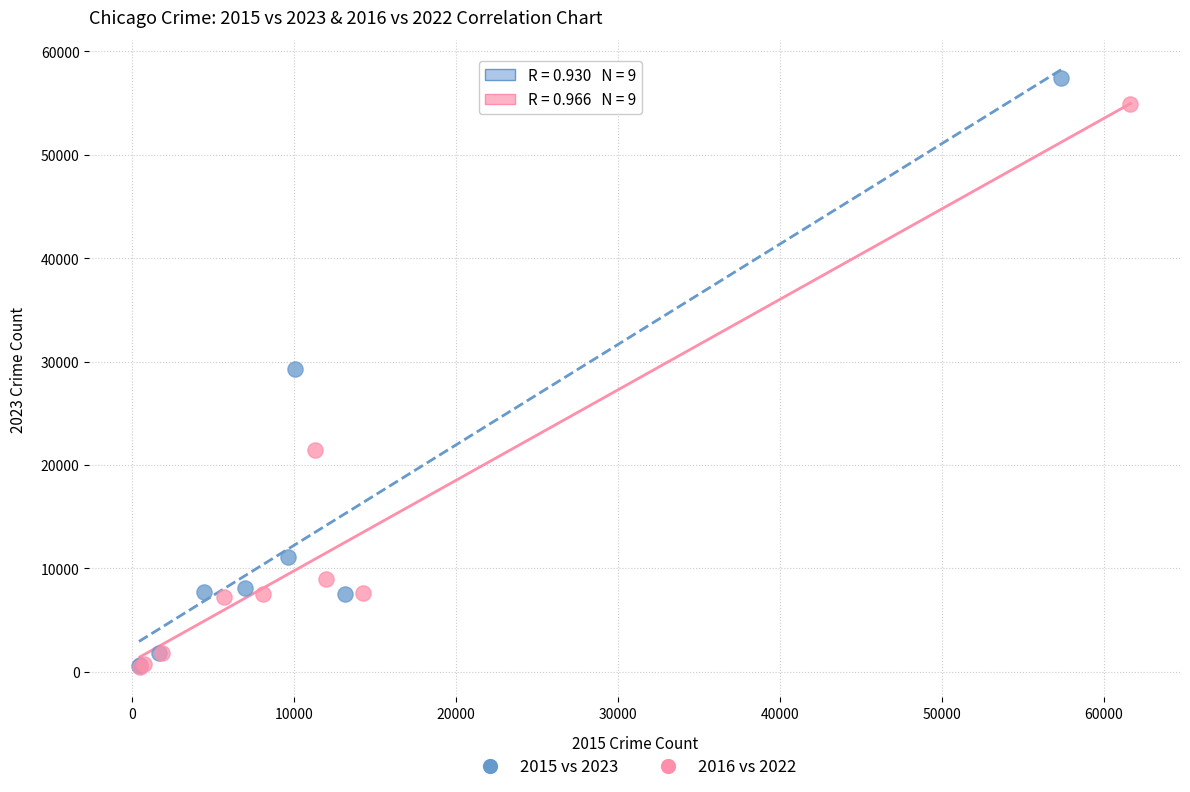

Which series has the widest spread of Y values?

2015 vs 2023